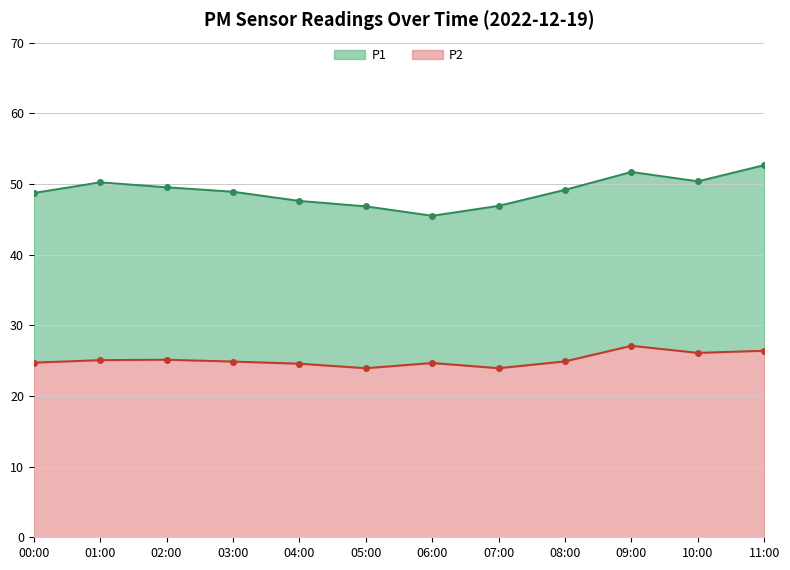

Reading left to right, transcribe all the data shown in this chart.

P1: 00:00=48.7	01:00=50.2	02:00=49.5	03:00=48.9	04:00=47.6	05:00=46.8	06:00=45.5	07:00=46.9	08:00=49.2	09:00=51.7	10:00=50.4	11:00=52.7
P2: 00:00=24.7	01:00=25.1	02:00=25.1	03:00=24.9	04:00=24.6	05:00=23.9	06:00=24.7	07:00=23.9	08:00=24.9	09:00=27.1	10:00=26.1	11:00=26.4